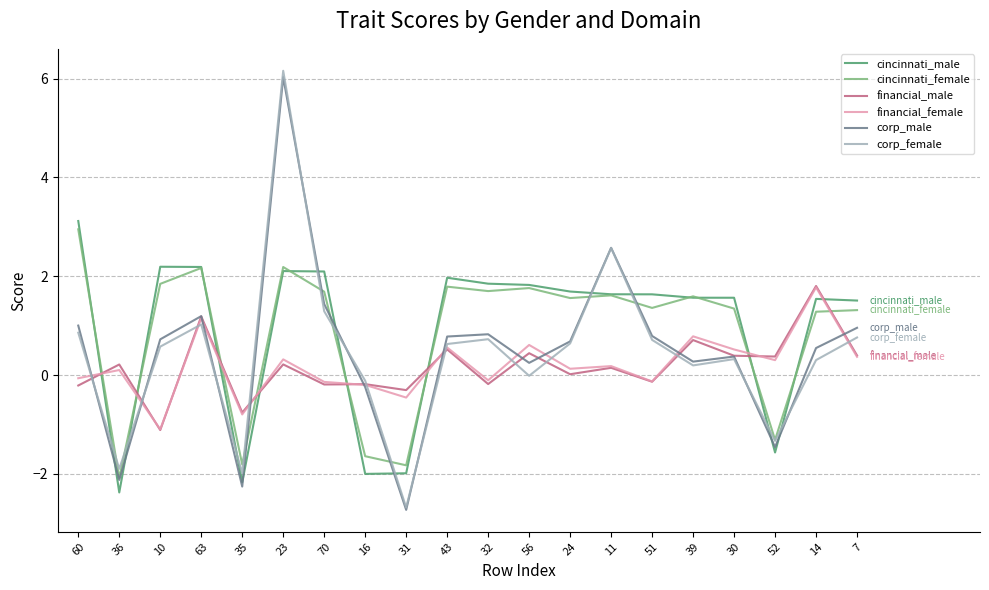

How many lines are shown in the chart?

6